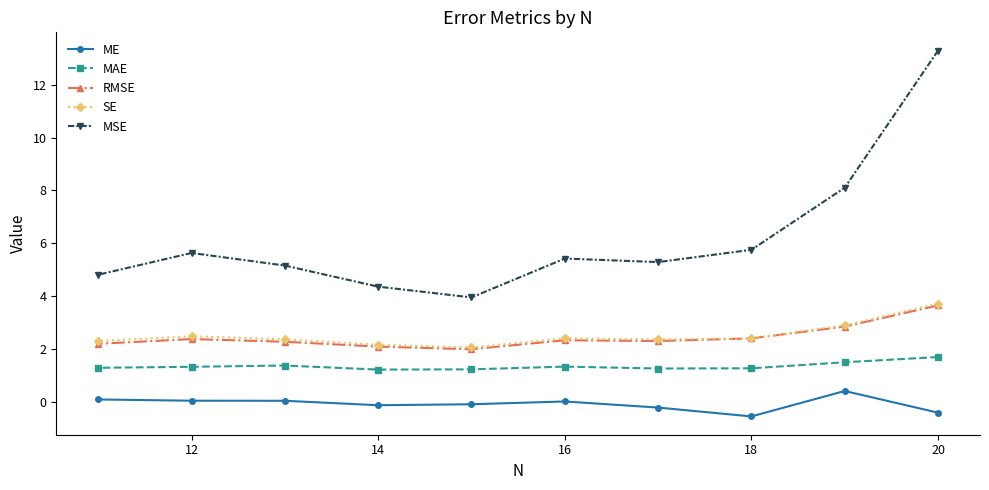

The ME series shows -0.1 at 14. True or false?

True